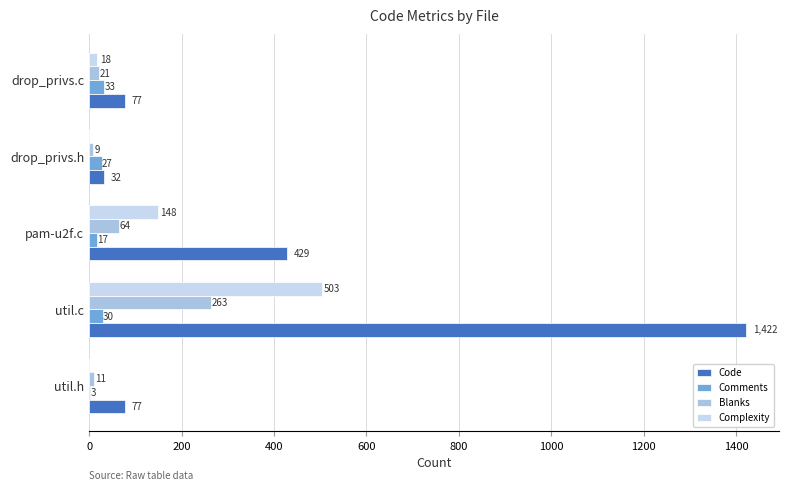

How many series are shown in this chart?

4